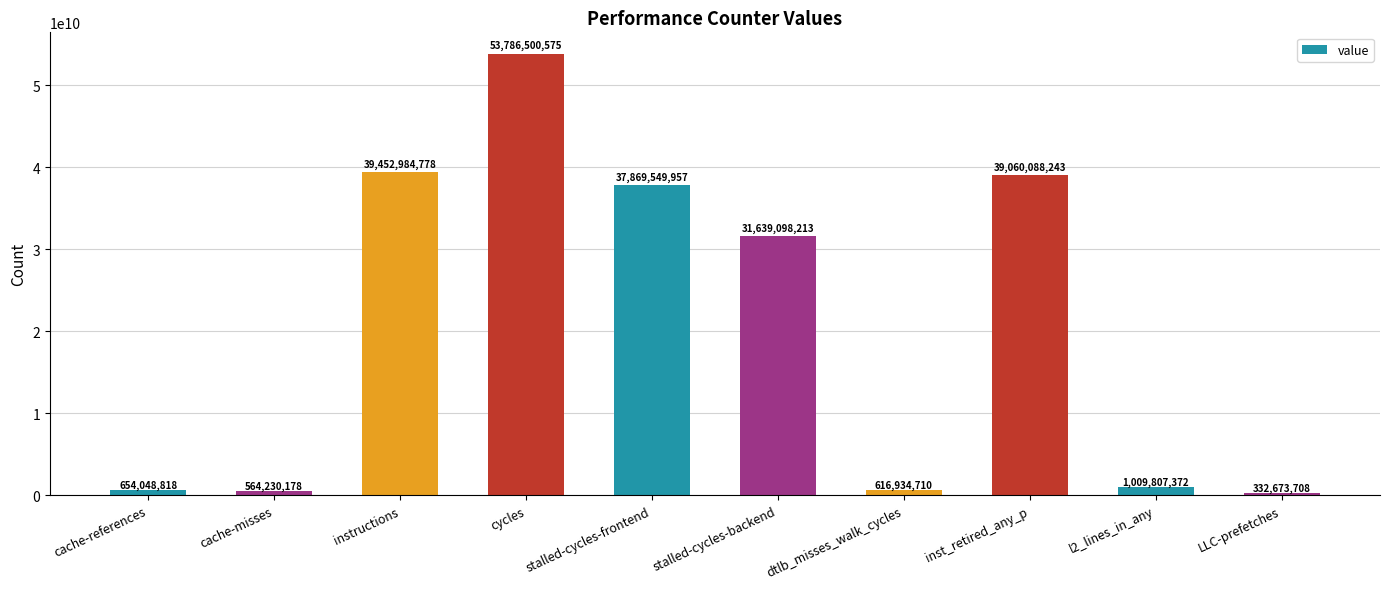

List the labels in order of value, largest first.

cycles, instructions, inst_retired_any_p, stalled-cycles-frontend, stalled-cycles-backend, l2_lines_in_any, cache-references, dtlb_misses_walk_cycles, cache-misses, LLC-prefetches